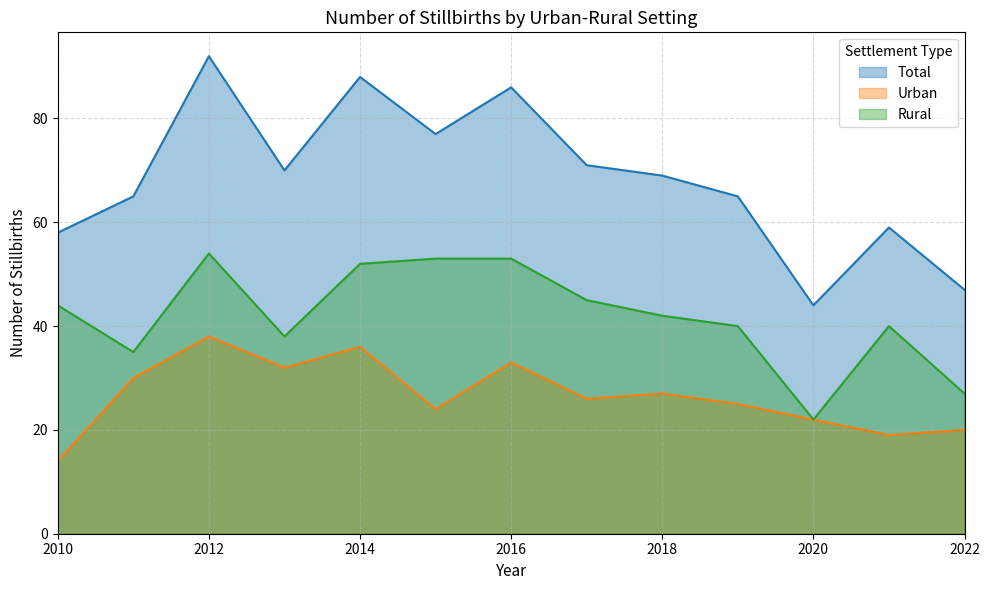

Between 2014 and 2016, which series saw the biggest shift?

Urban